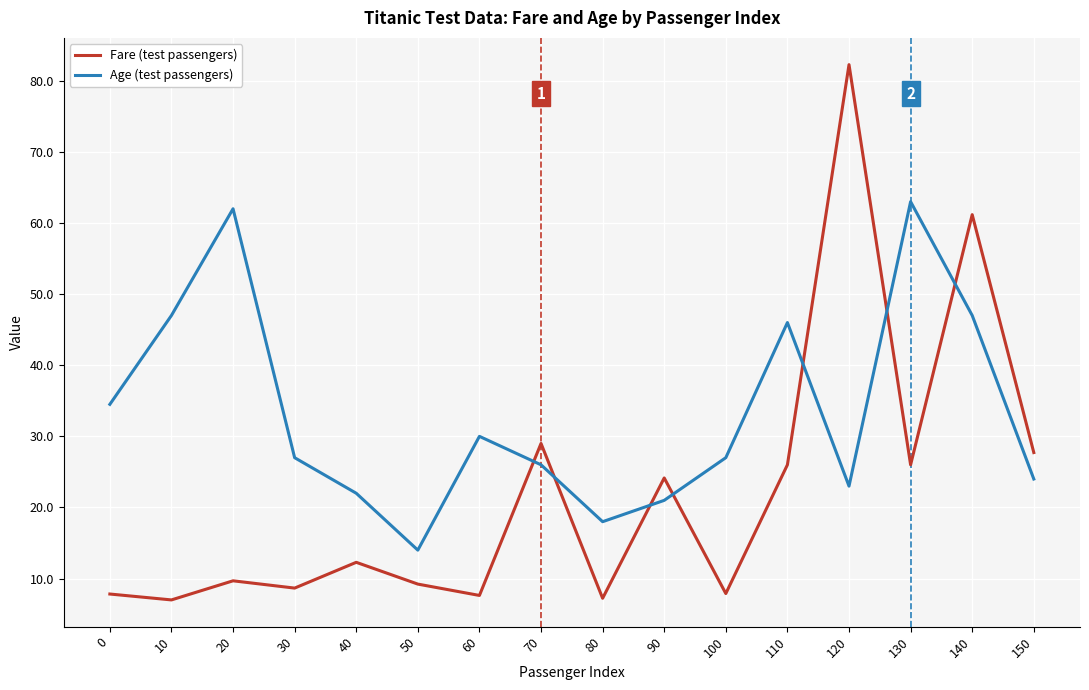

How many times do Age (test passengers) and Fare (test passengers) cross each other?

7